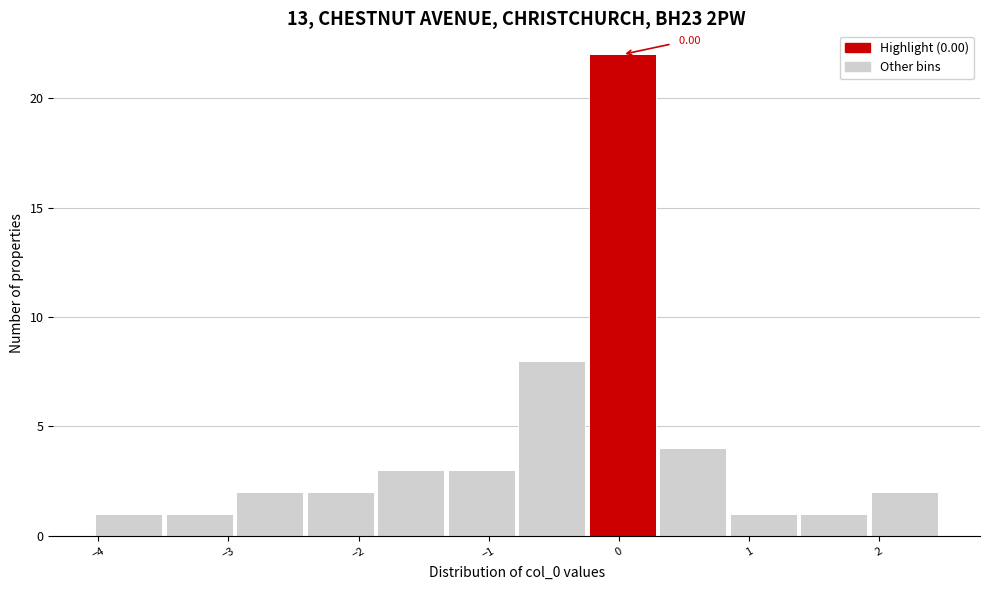

Over which range of the x-axis is the bar tallest?

-0.2 to 0.3